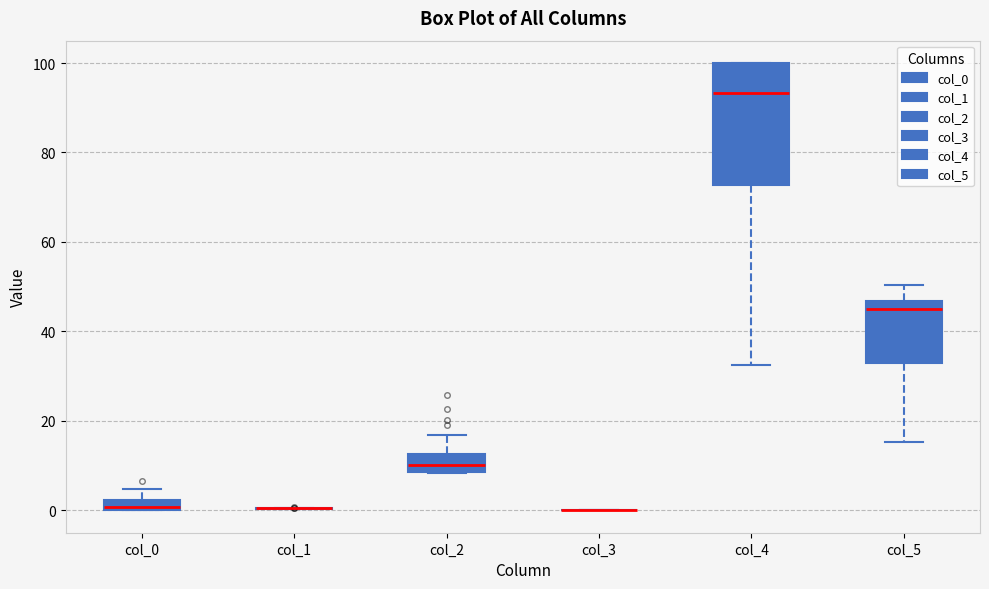

Comparing the boxes themselves (not the whiskers), which one is the tallest?

col_4